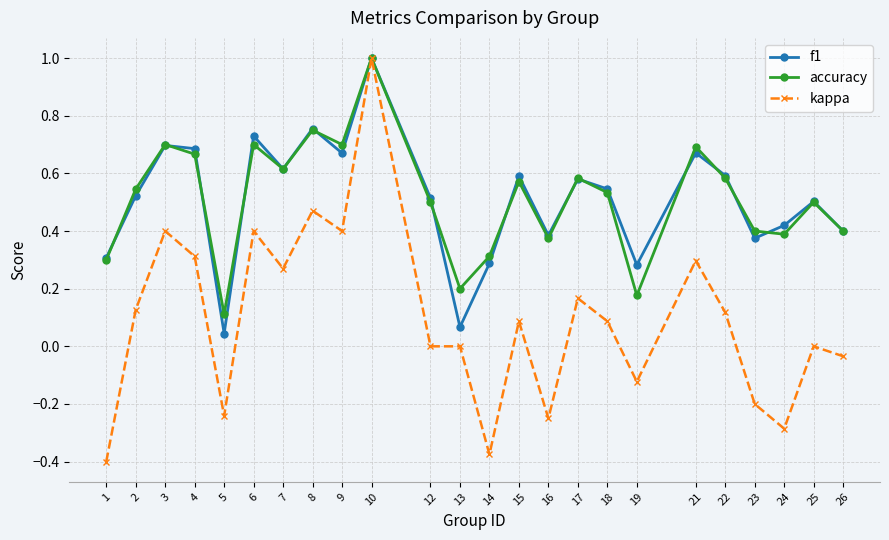

True or false: accuracy has a value of 0.4 at 14.

False